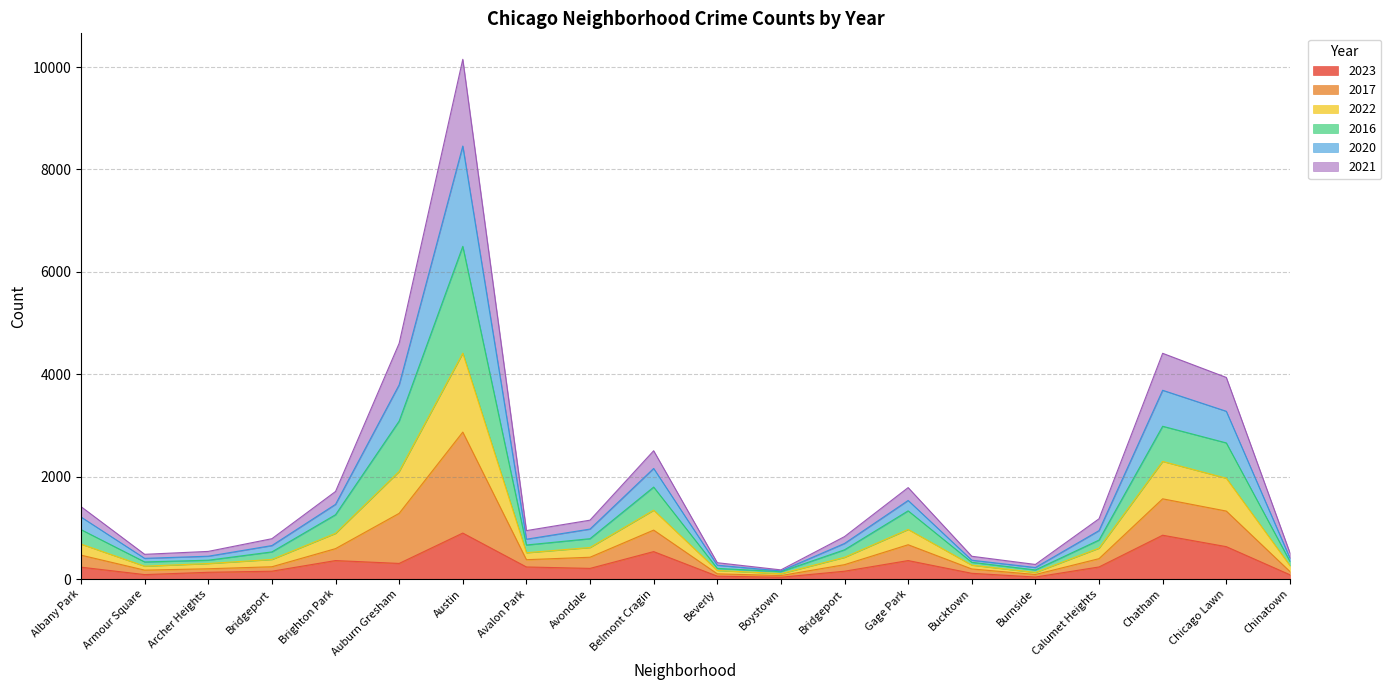

What is the label of the 3rd point from the right?

Chatham